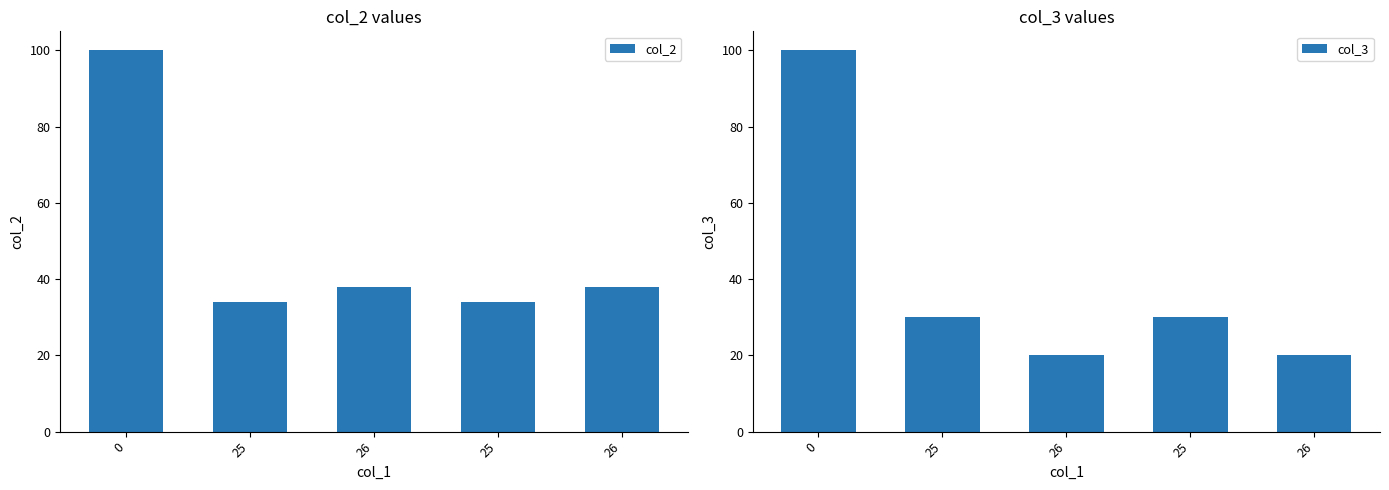

How many data points in col_2 are less than 38?

2